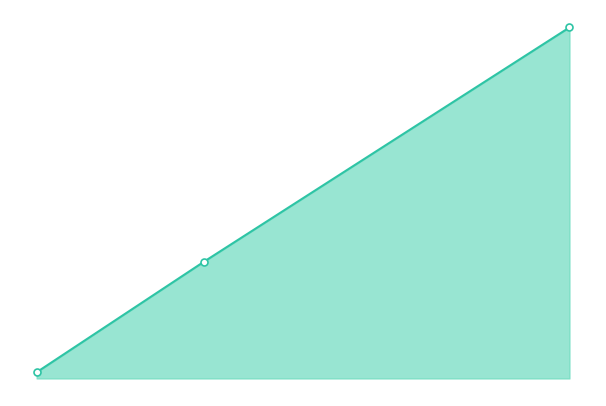

Is this an area chart (filled region under the line)?

Yes